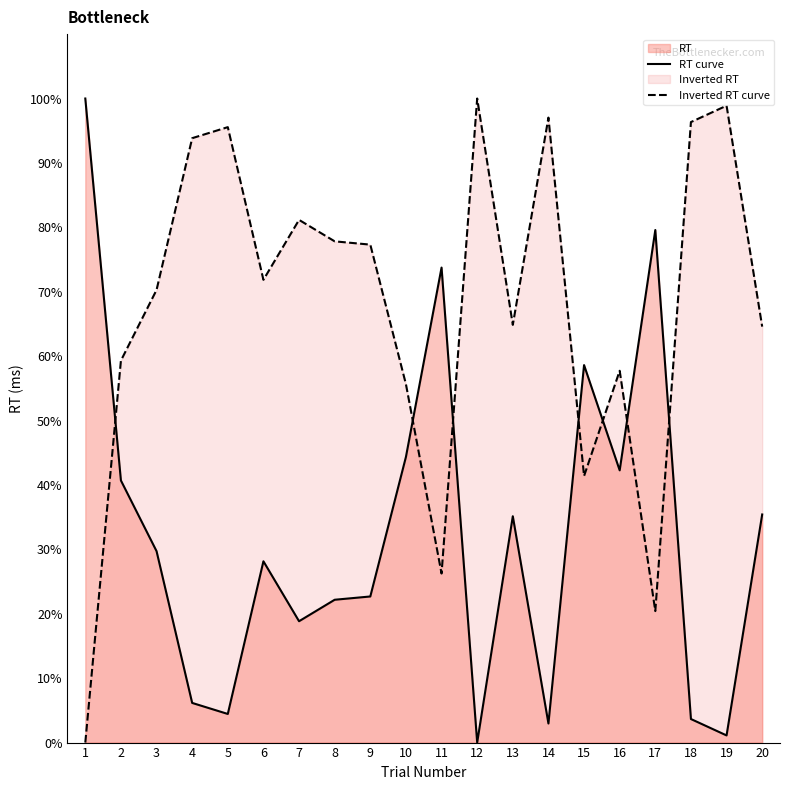

What is the sum of all values?

649.7